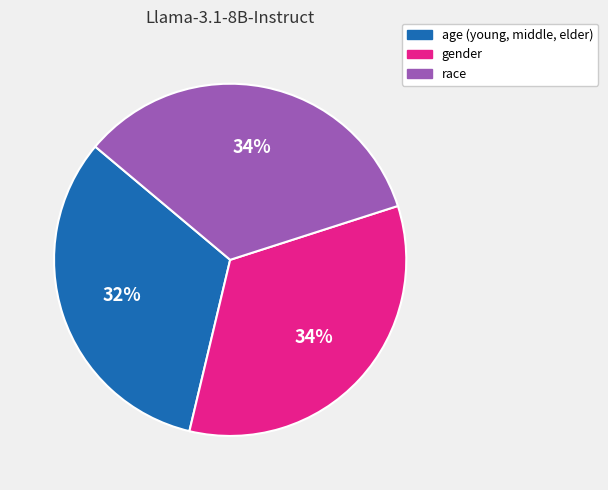

Is it true that age (young, middle, elder) is 47% of the pie?

False